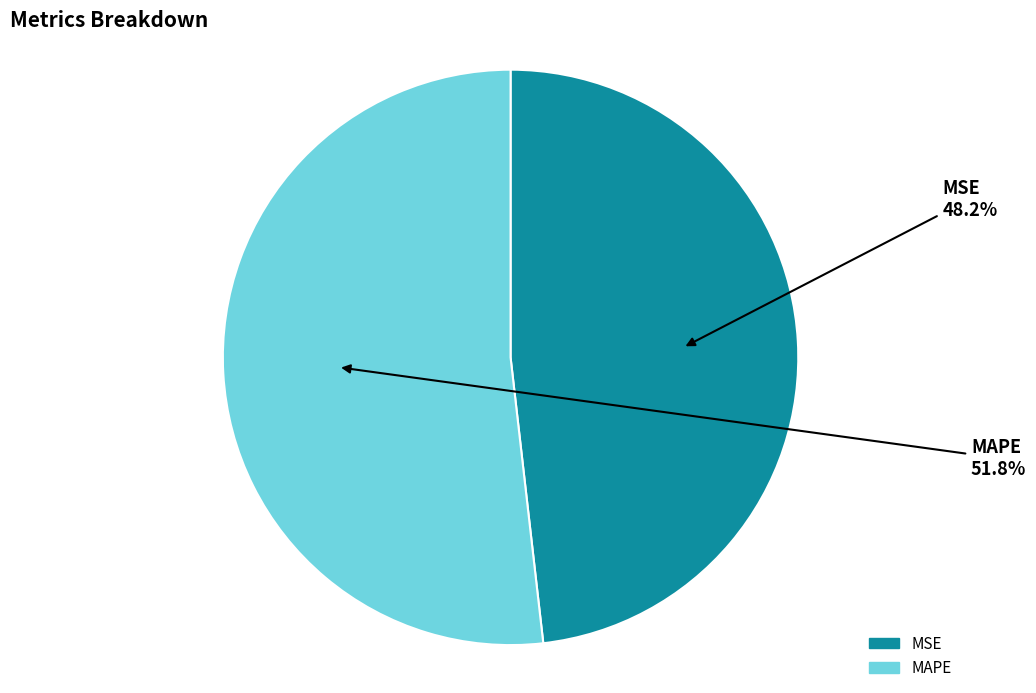

Is it true that MAPE is 41% of the pie?

False